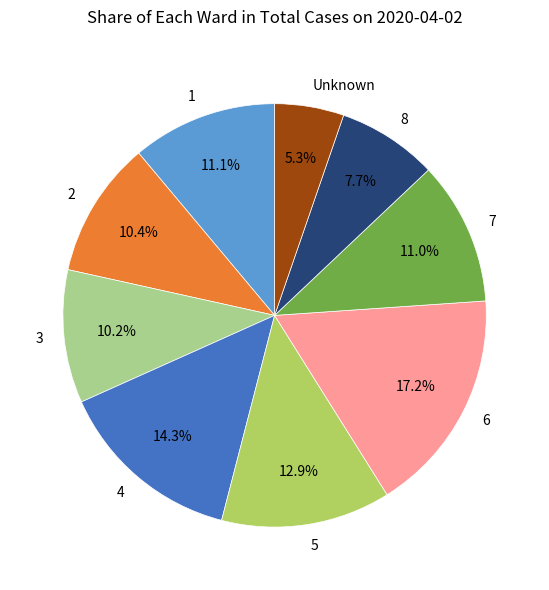

Which slice is the smallest?

Unknown